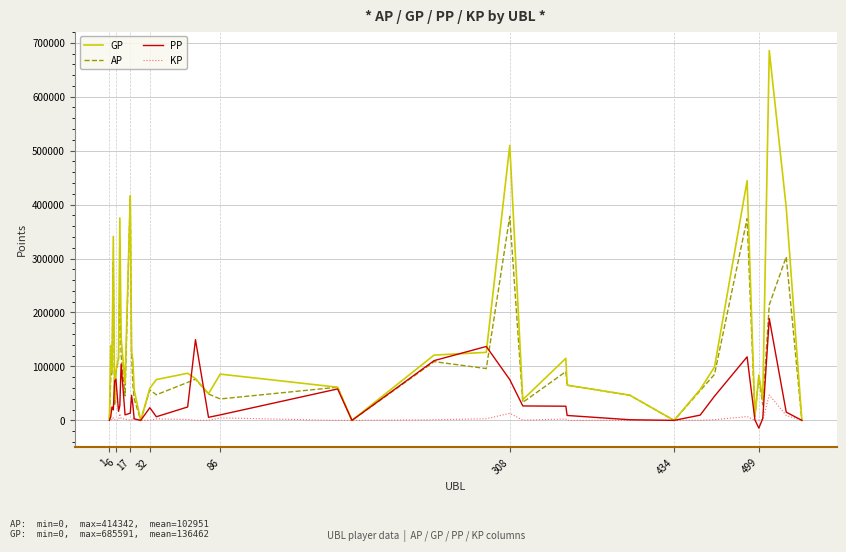

Which series has the largest range (max minus min)?

GP